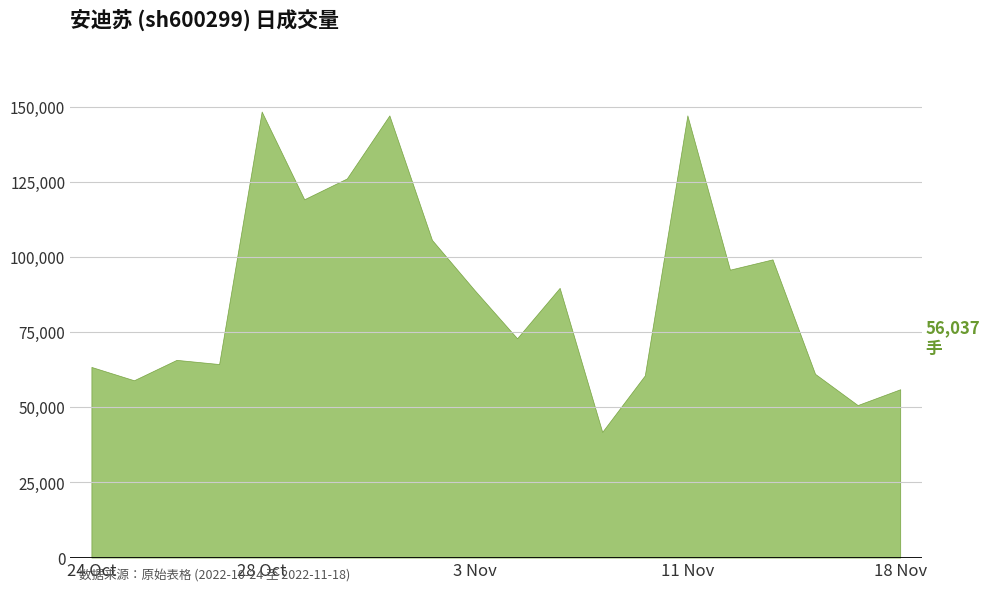

What is the greatest value displayed?

148482